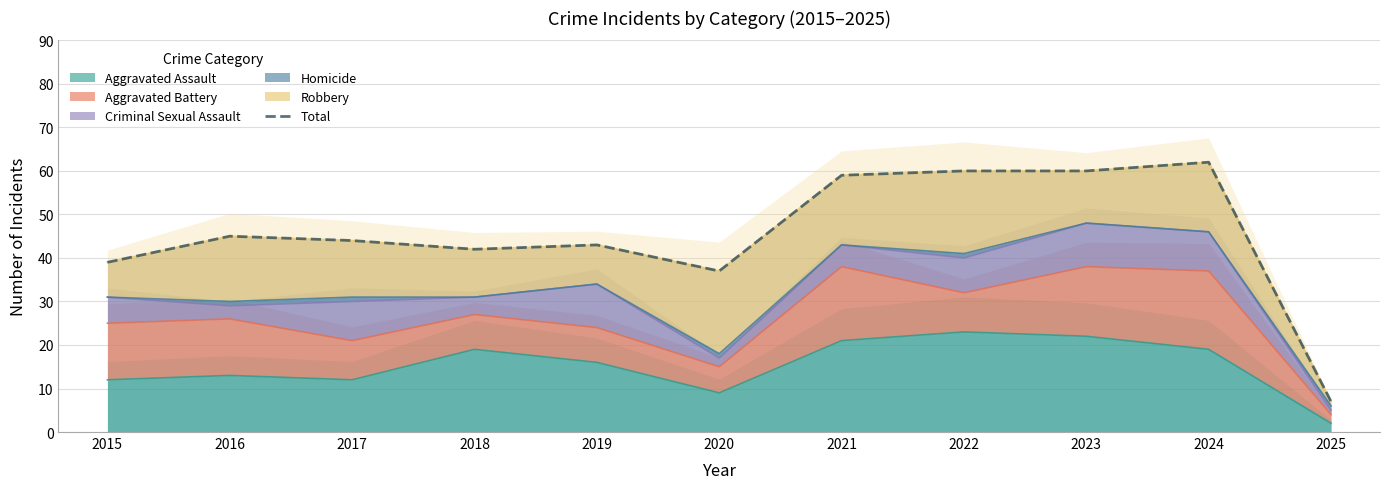

What is the approximate value at 2017, to the nearest 10?

40